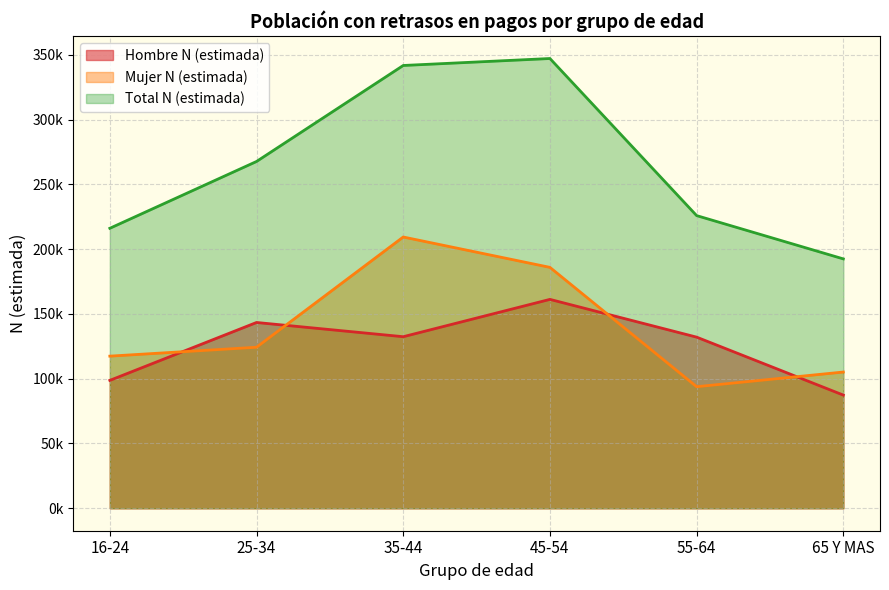

Reading left to right, extract all data points from this chart.

Hombre N (estimada): 98691	143392	132404	161219	132073	87335
Mujer N (estimada): 117404	124275	209368	185934	93816	105138
Total N (estimada): 216095	267667	341772	347153	225889	192473